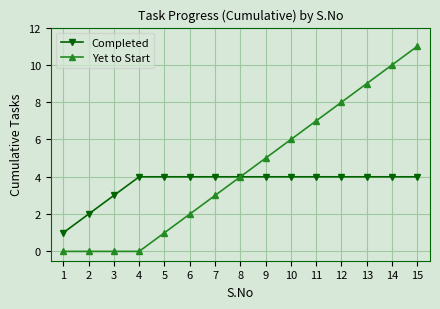

What is the sum of the Yet to Start values at 3 and 11?

7